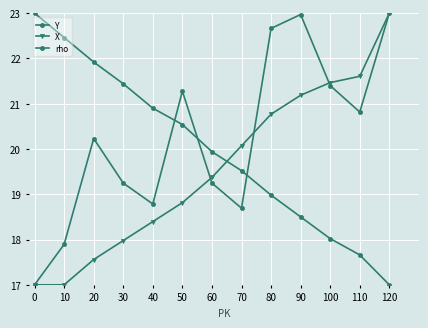

What is the difference between the rho values at 40 and 30?

0.5